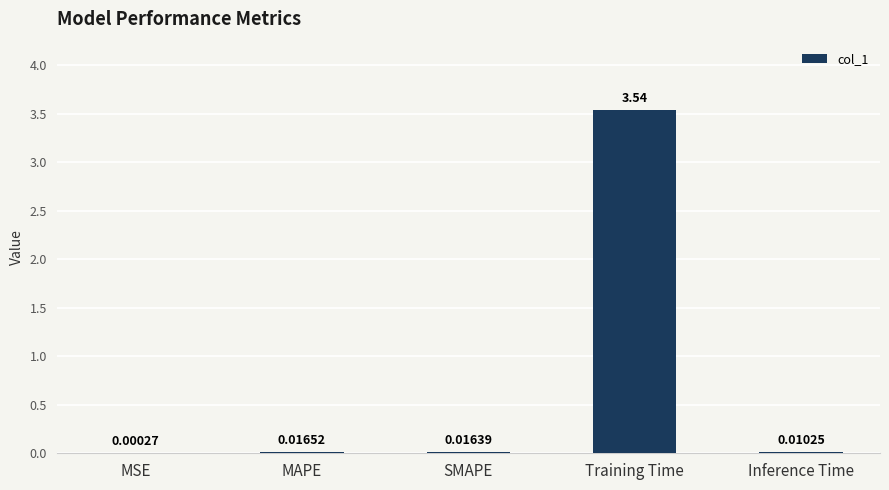

At which label is the value closest to 1?

MAPE